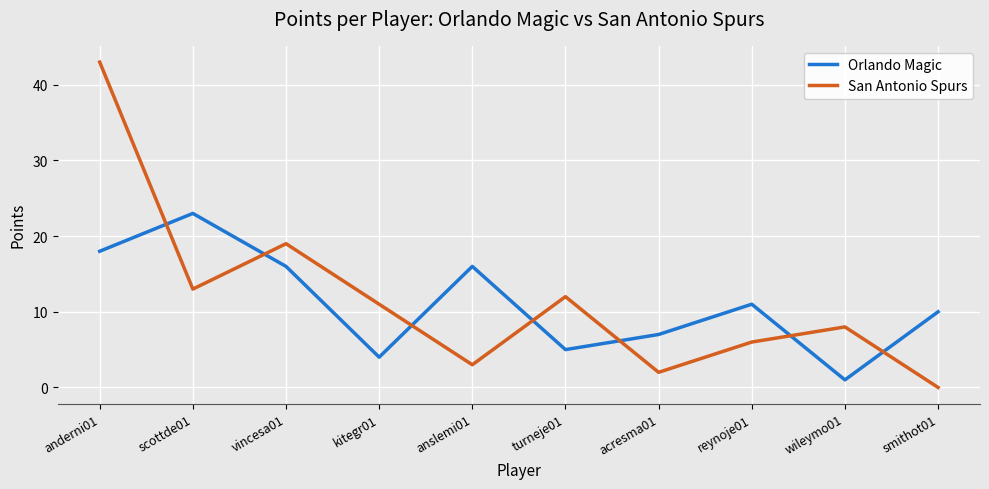

At which category does San Antonio Spurs reach its first local peak?

vincesa01